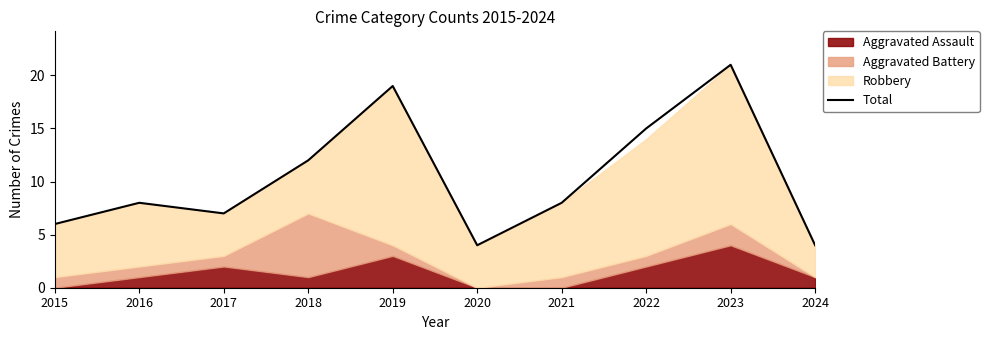

The value at 2019 is 19. True or false?

True